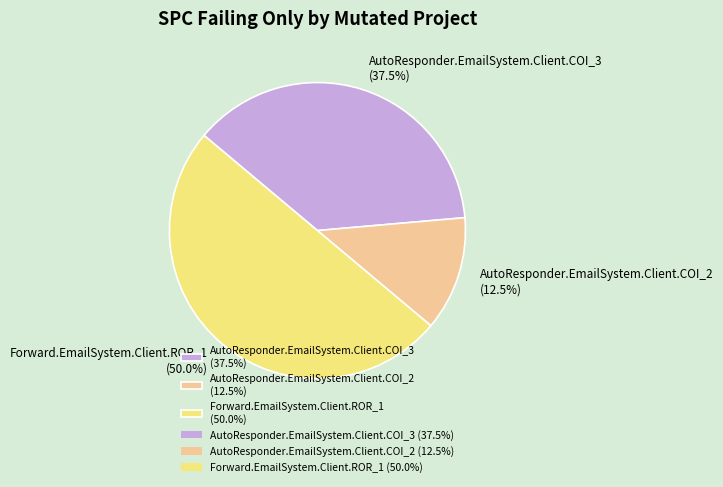

Is it true that AutoResponder.EmailSystem.Client.COI_3 is 50% of the pie?

False